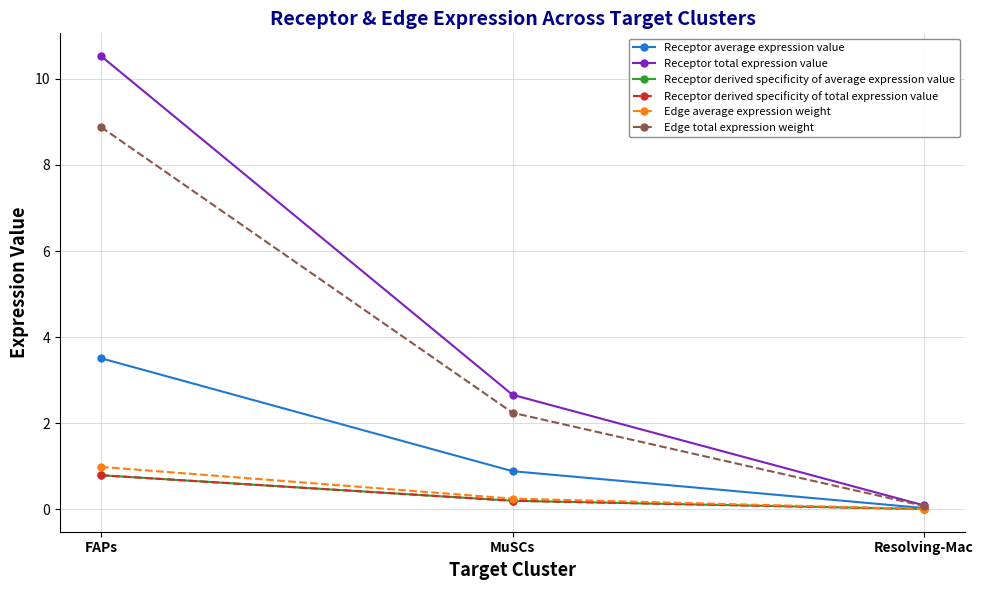

What is the value of the Receptor total expression value point at the 3rd from the left?

0.1